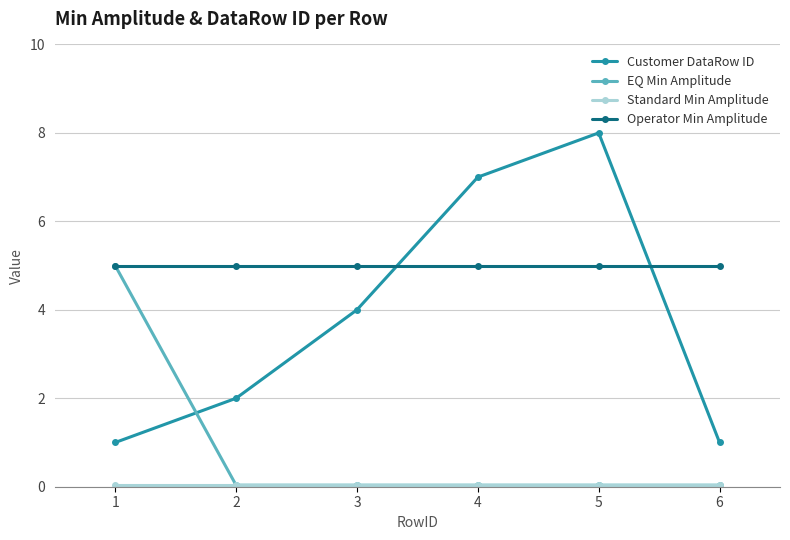

Which series ends up on top after the final intersection of Customer DataRow ID and Operator Min Amplitude?

Operator Min Amplitude